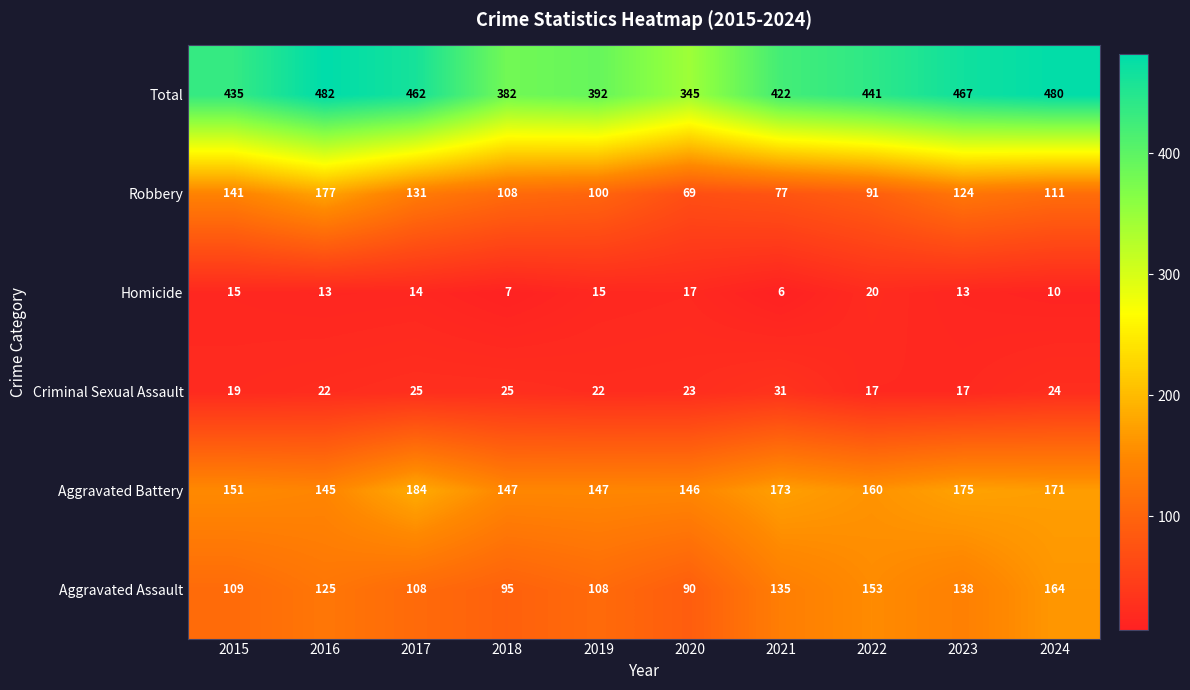

At how many categories does at least one series exceed 6?

10